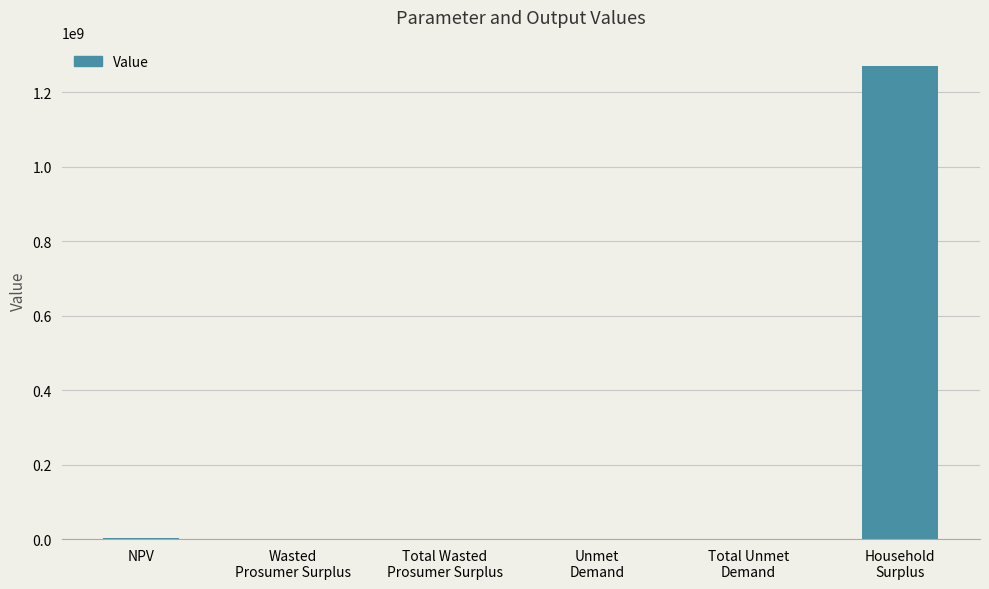

What is the sum of all values?

1273730322.1